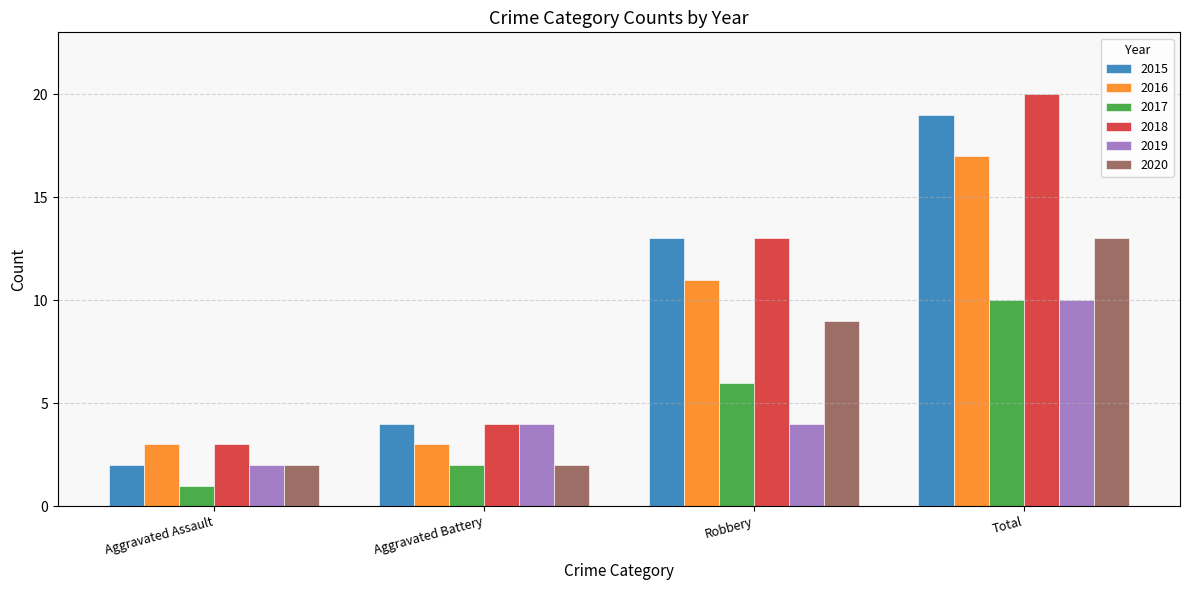

What is the label of the 1st bar from the left?

Aggravated Assault